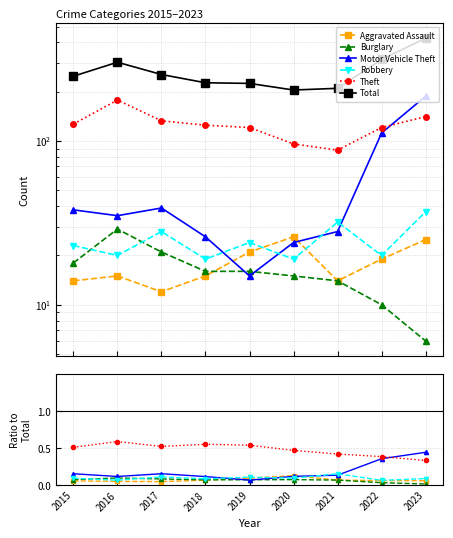

Is it true that Burglary equals 0.0 at 2016?

False